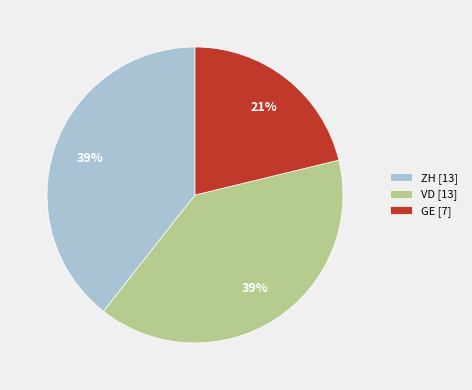

Approximately how many times larger is the value at GE [7] compared to ZH [13]?

0.5